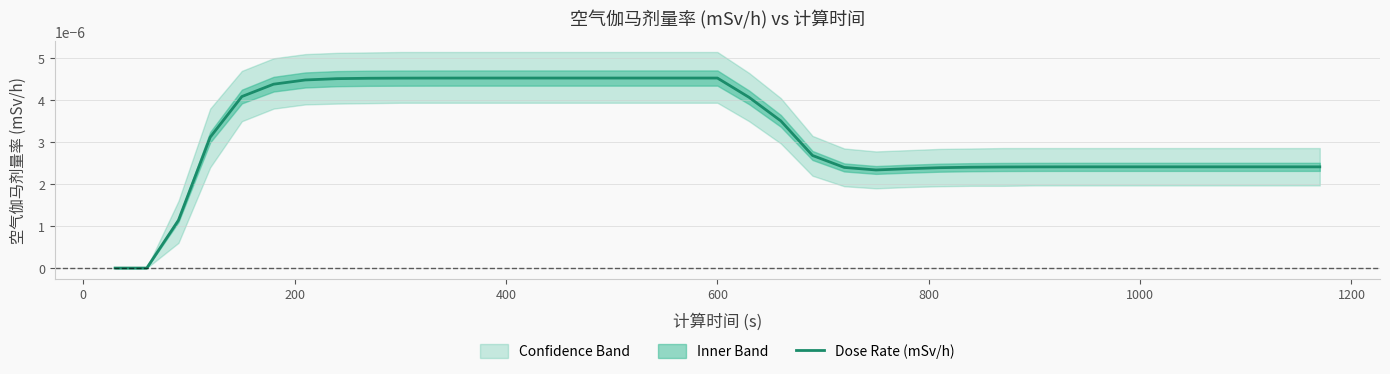

How many data points are above 0?

37